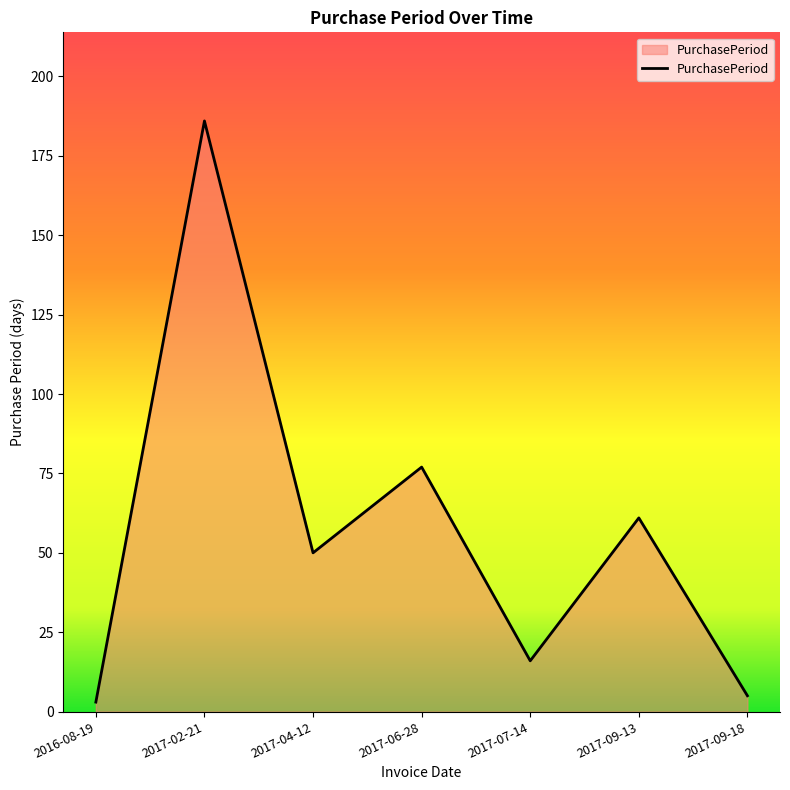

True or false: the data has more than 0 interior local peaks.

True